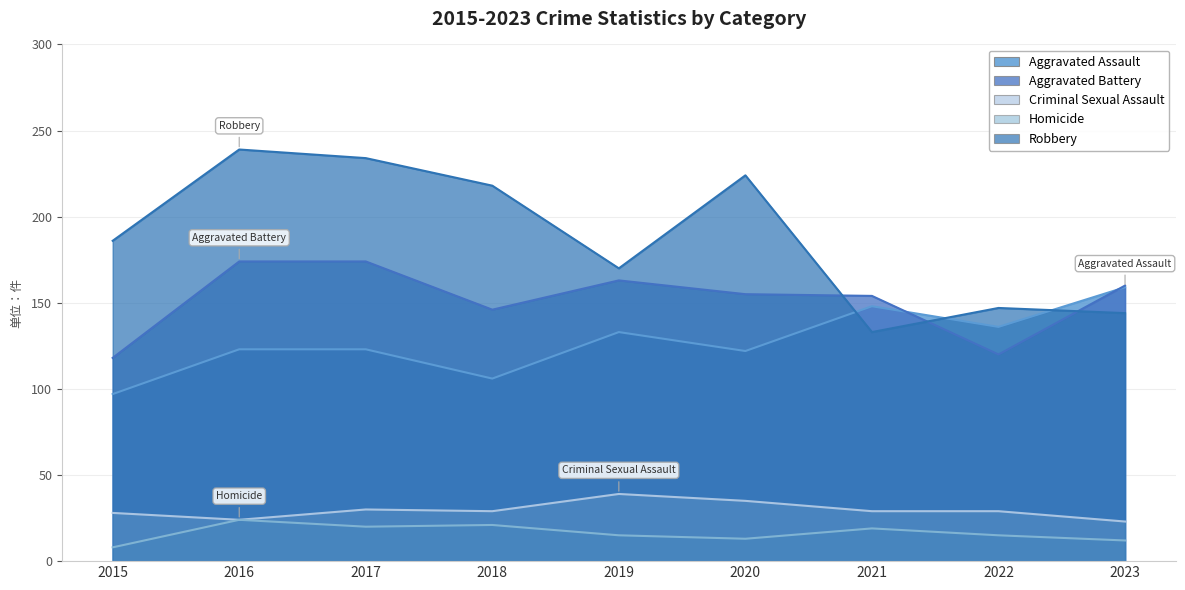

The value of Aggravated Assault at 2019 is 133. True or false?

True